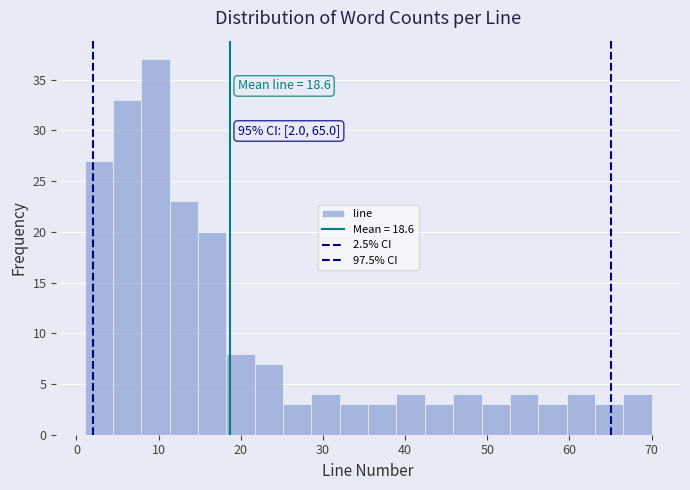

Around what value on the x-axis is the tallest bar? Give the approximate position of its centre, as read against the axis.

10